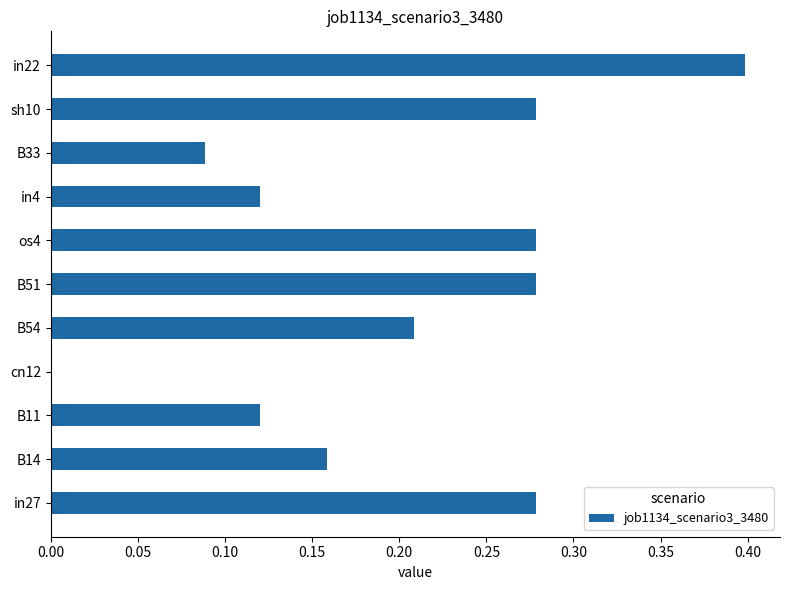

What is the change in value from B33 to in22?

+0.3